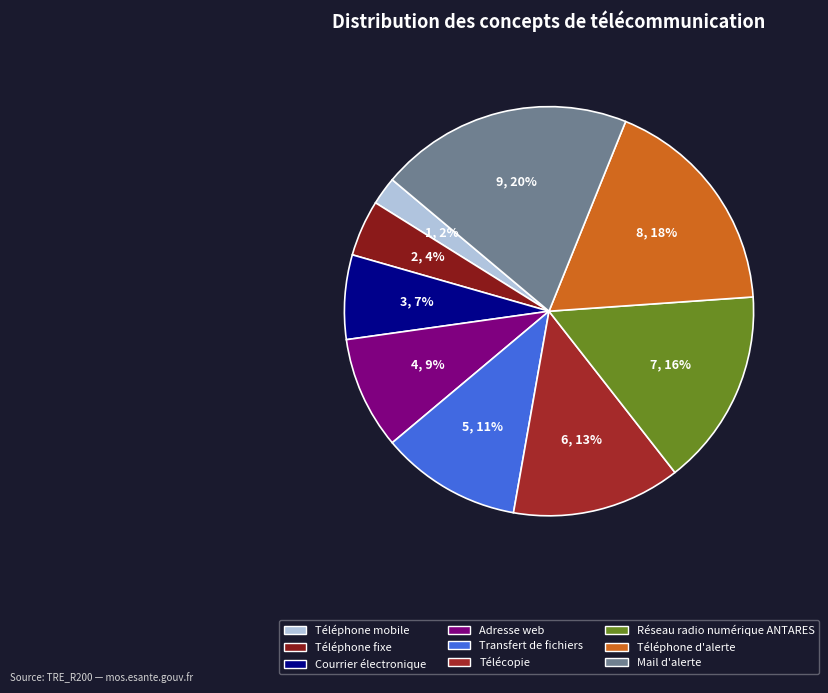

Combined, do Courrier électronique and Mail d'alerte account for over 50%?

No